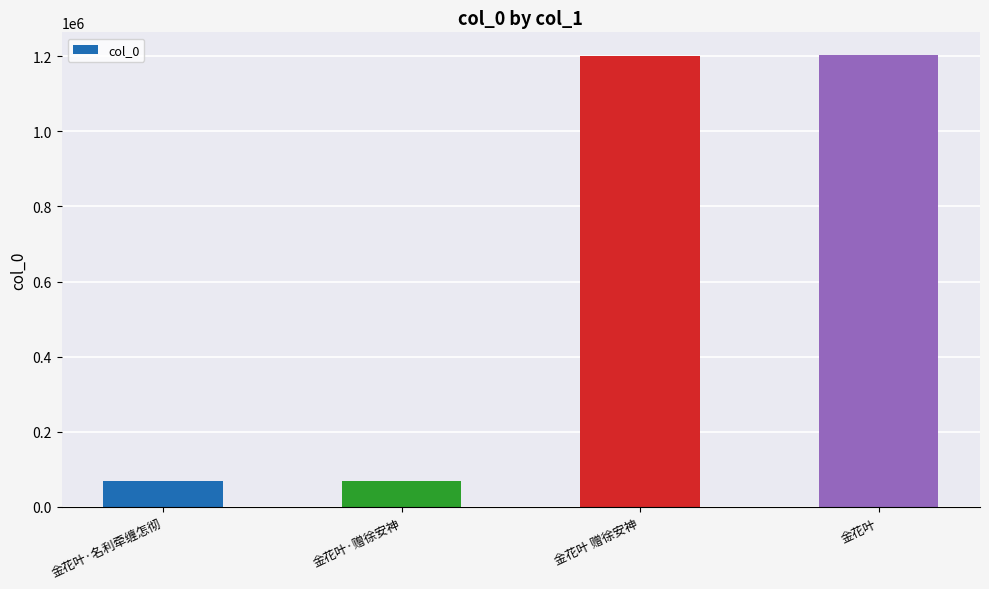

At which label is the value closest to 635796?

金花叶·名利牵缠怎彻